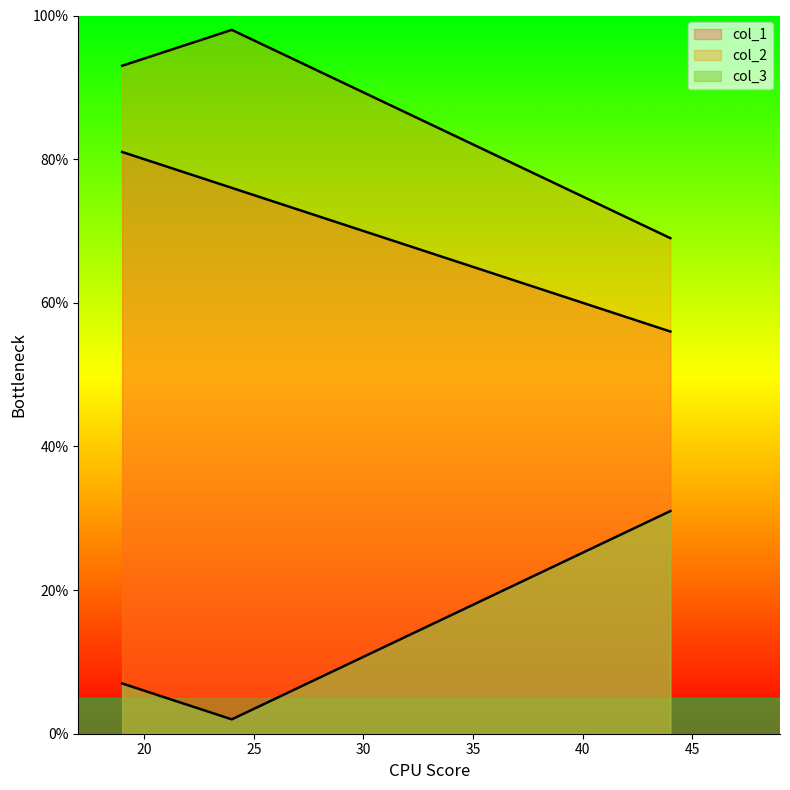

Which series changed the most between 19 and 44?

col_1